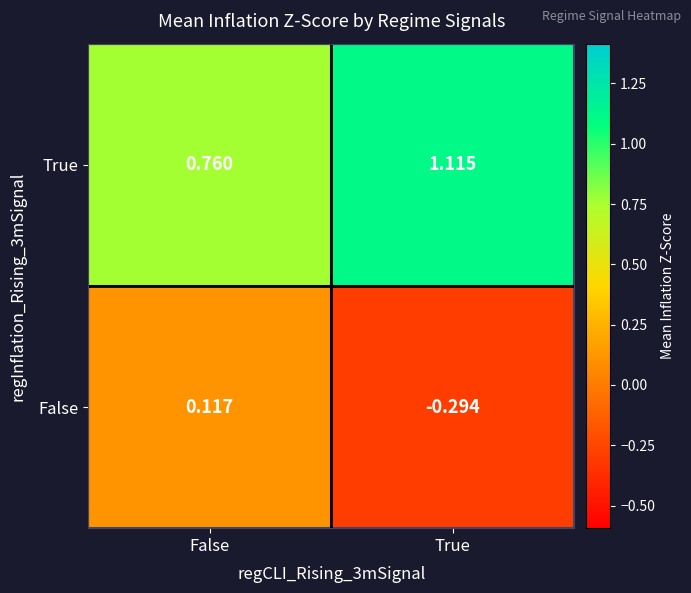

Which series has the widest spread of values?

False